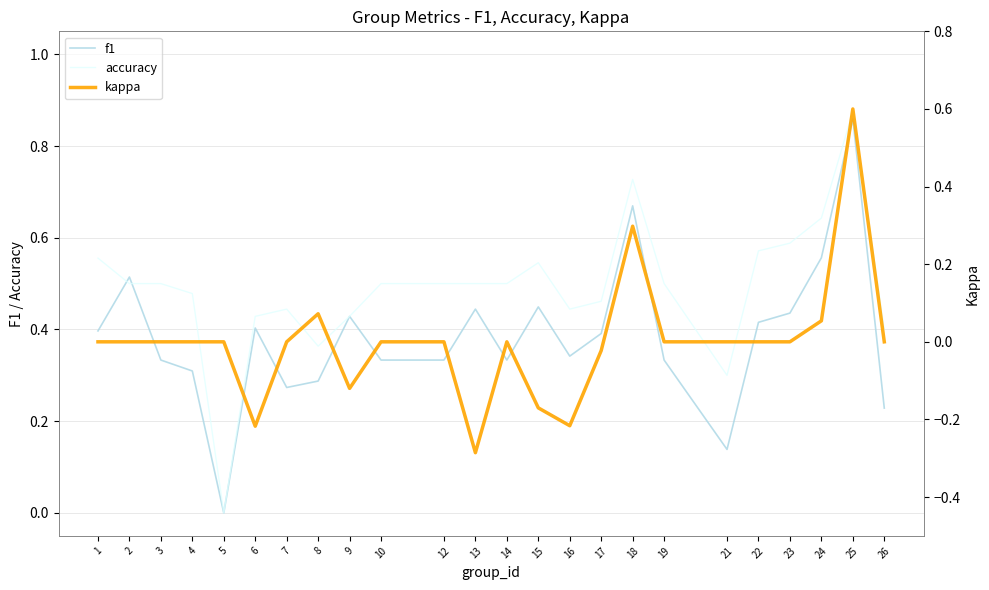

The kappa series shows 0.0 at 23. True or false?

True